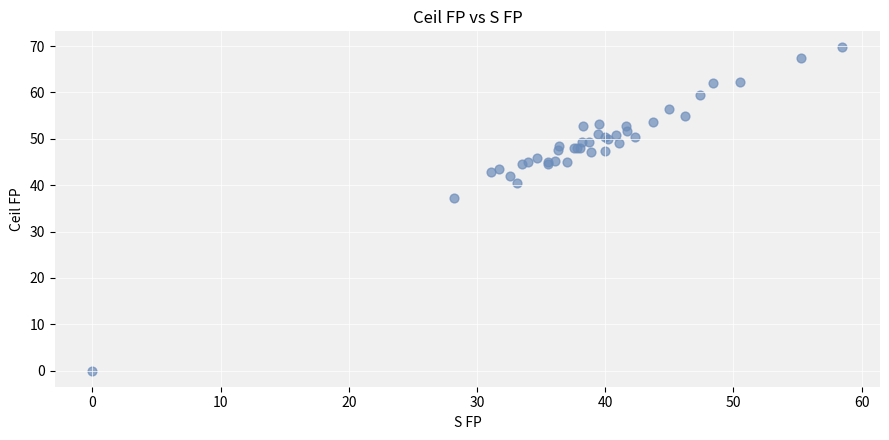

What Y value in the scatter plot is closest to 34?

37.3